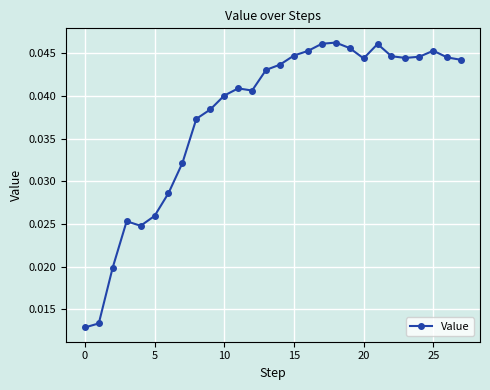

Count the values in the range 0 to 1.

28